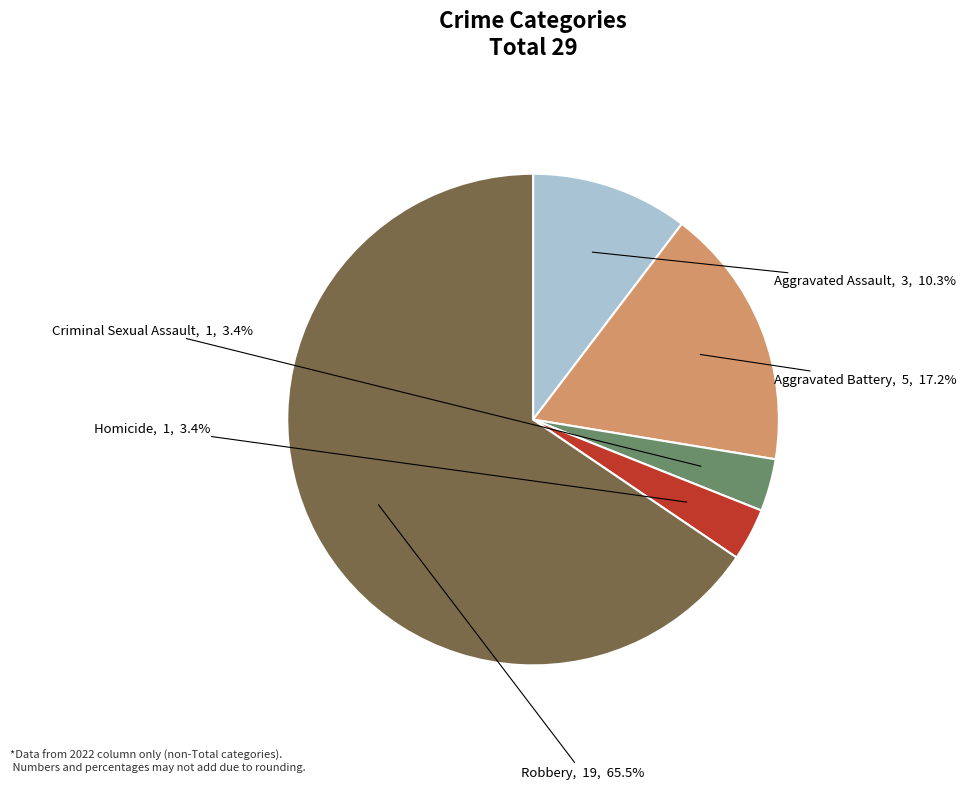

What percentage do Robbery and Criminal Sexual Assault together represent?

69.0%